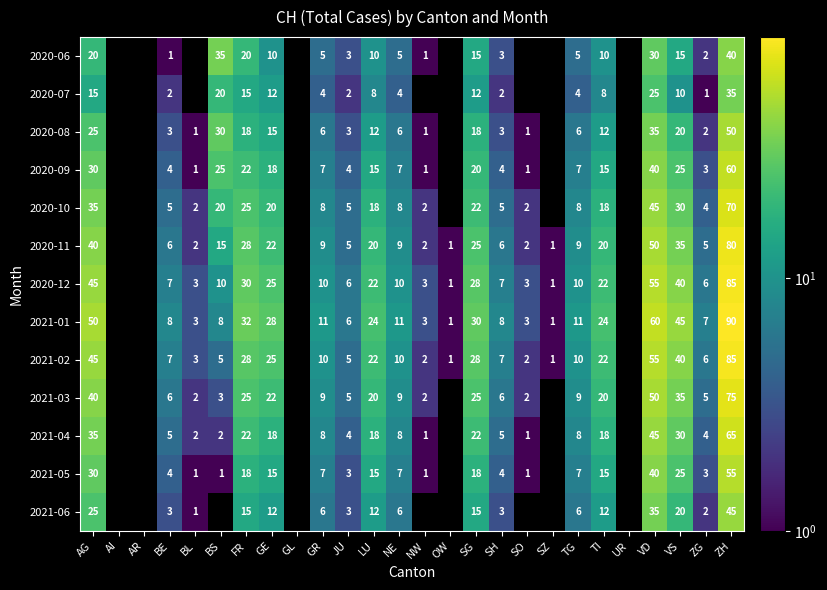

True or false: 2020-09 has a value of 19.7 at ZH.

False